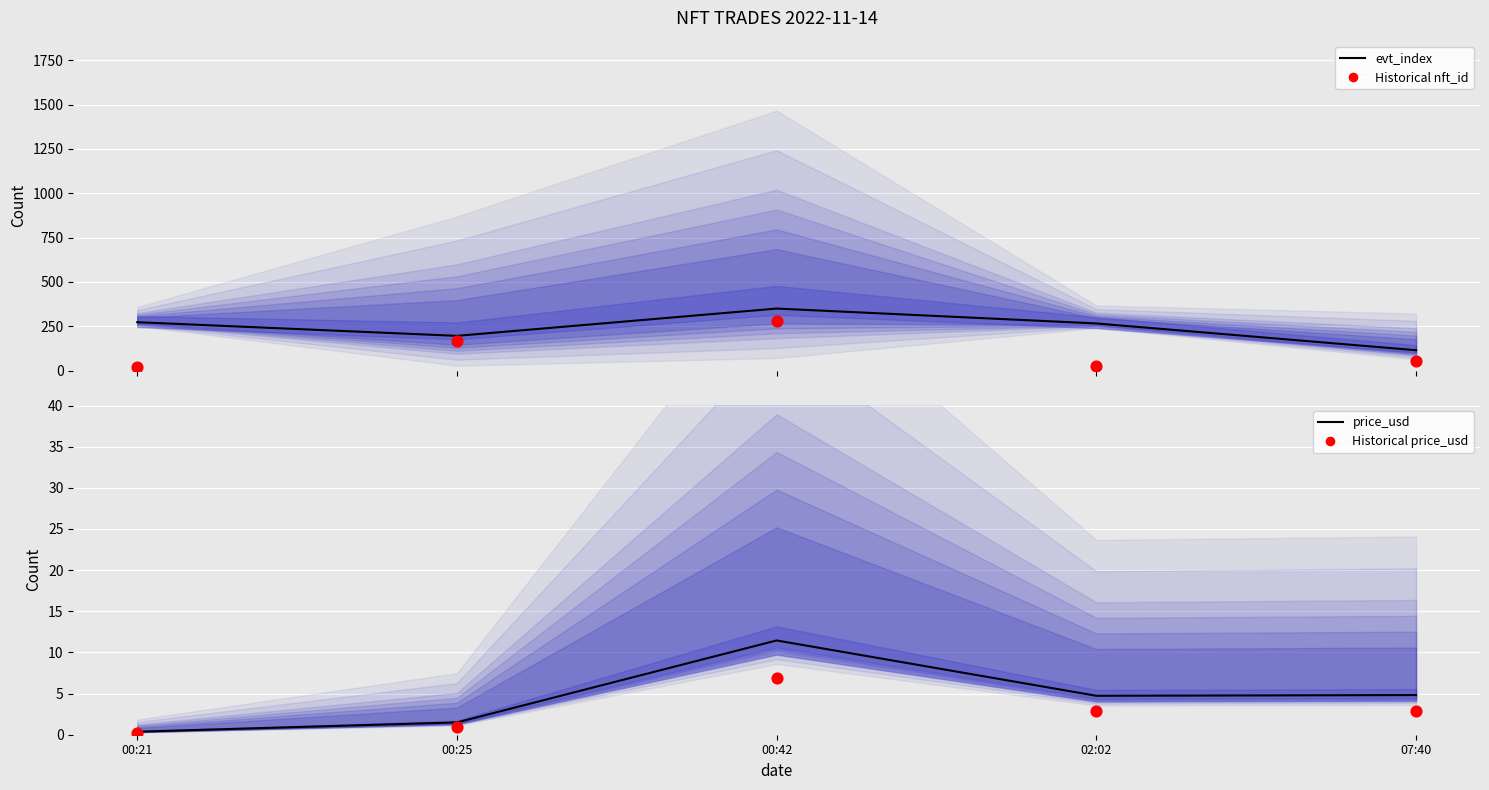

Which series contains the lowest Y value?

Historical price_usd